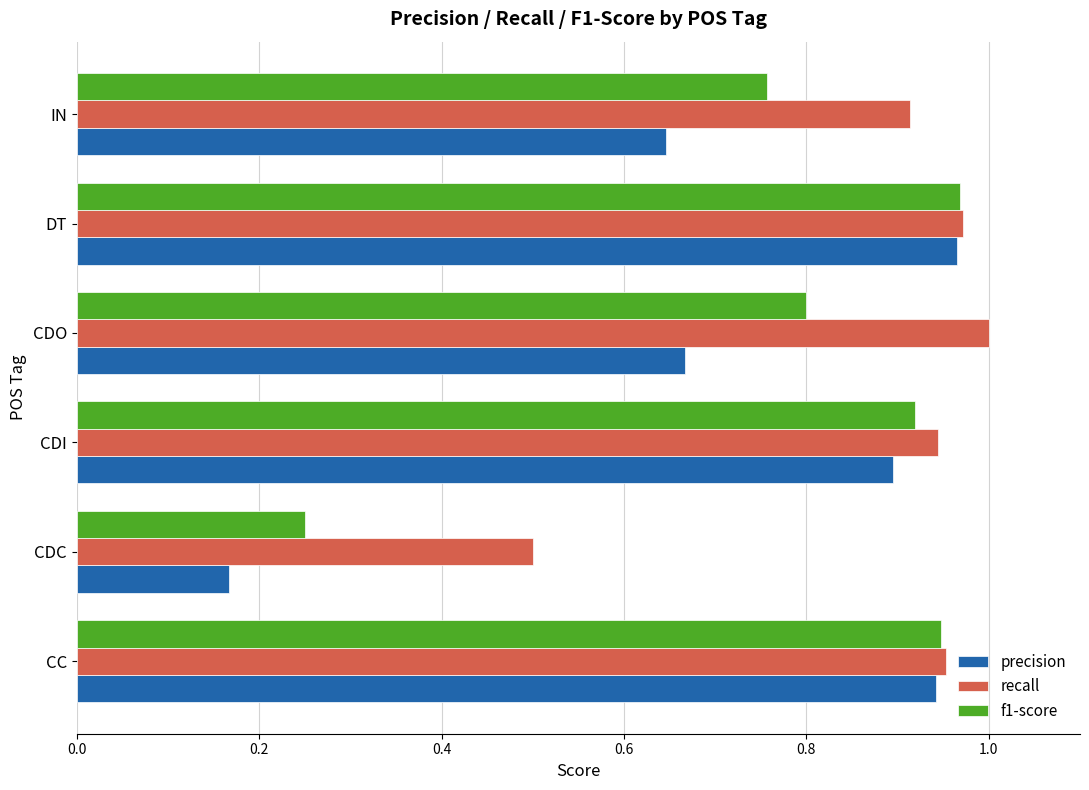

What is the difference between the maximum and minimum values in the recall series?

0.5